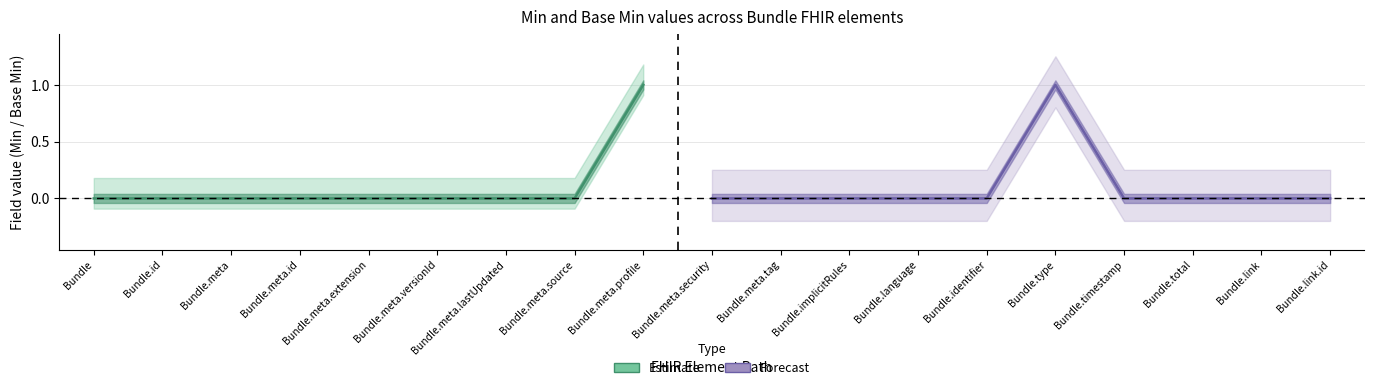

Which series has the largest range (max minus min)?

Estimate